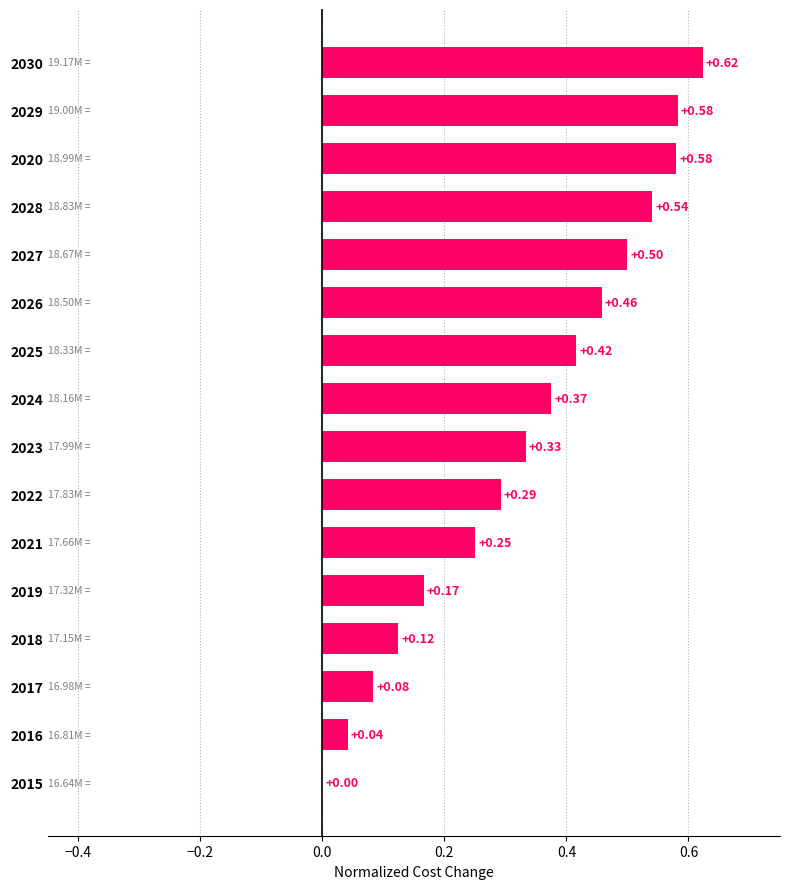

Are the bars horizontal?

Yes